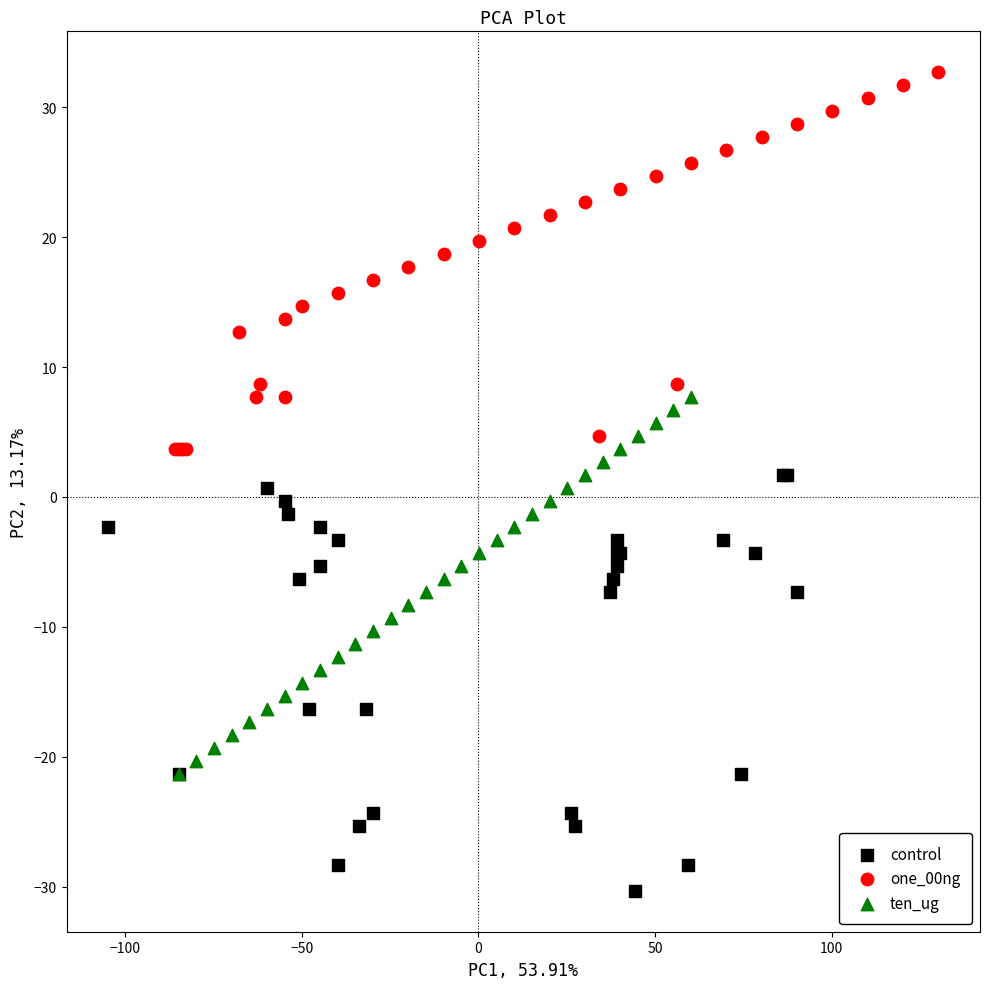

Which series reaches the minimum Y coordinate?

control